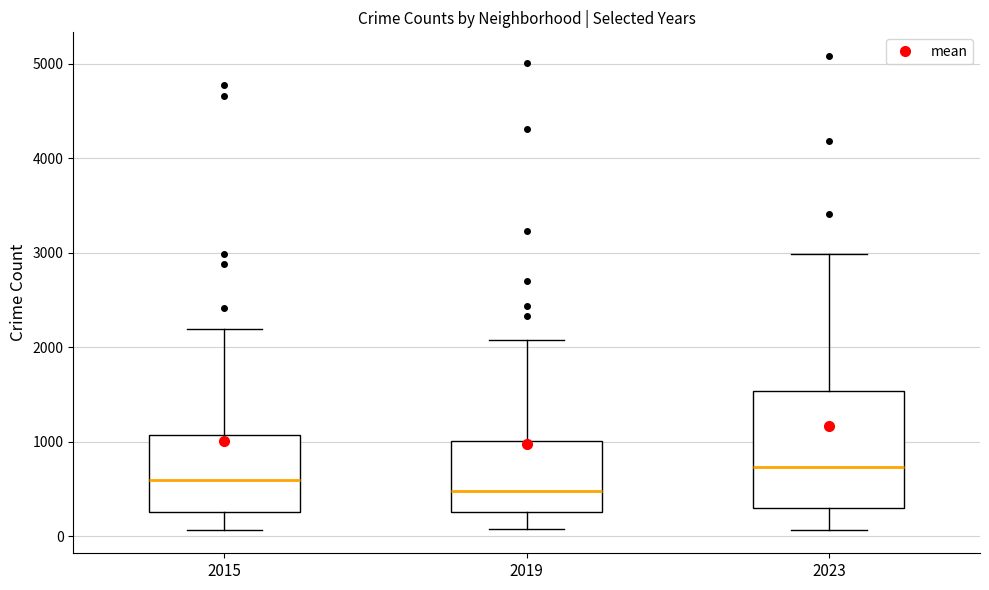

Which box has the highest median line?

2023